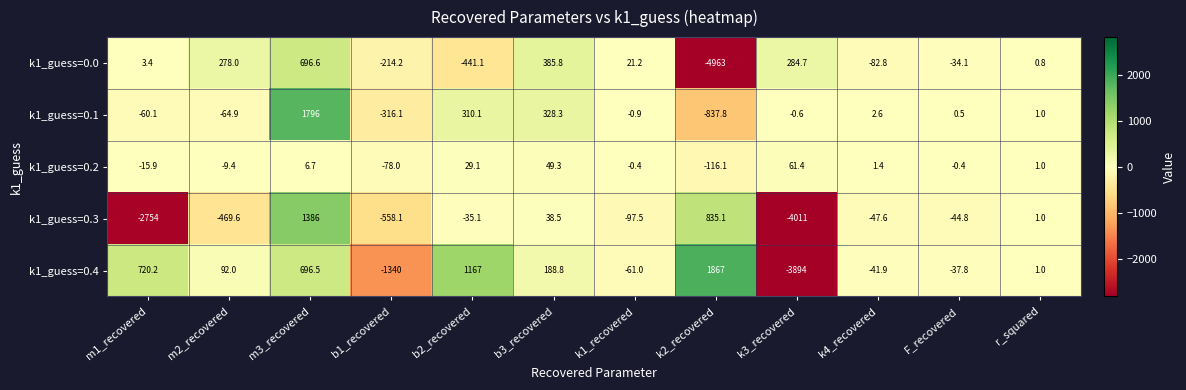

What is the total value across all series at k3_recovered?

-7559.5